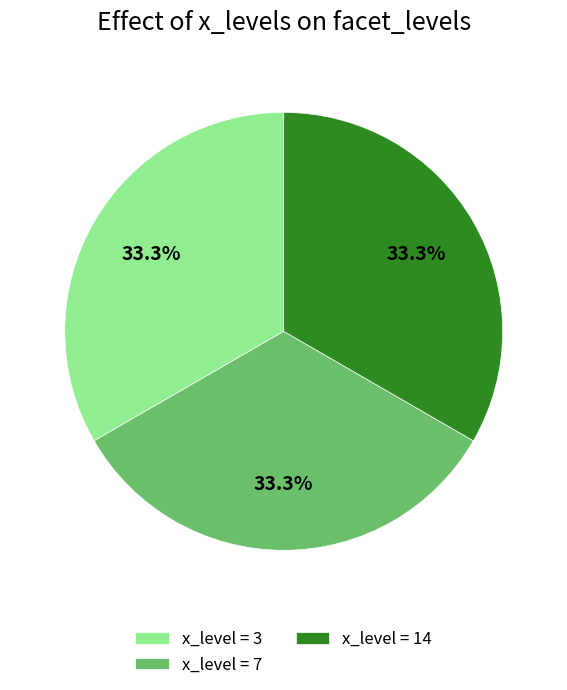

How many segments does this pie chart have?

3